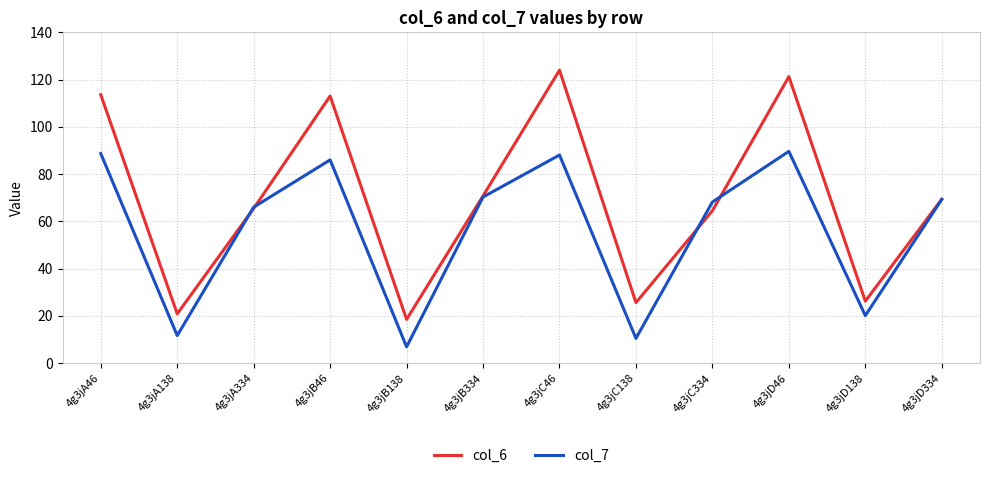

Is this an area chart (filled region under the line)?

No